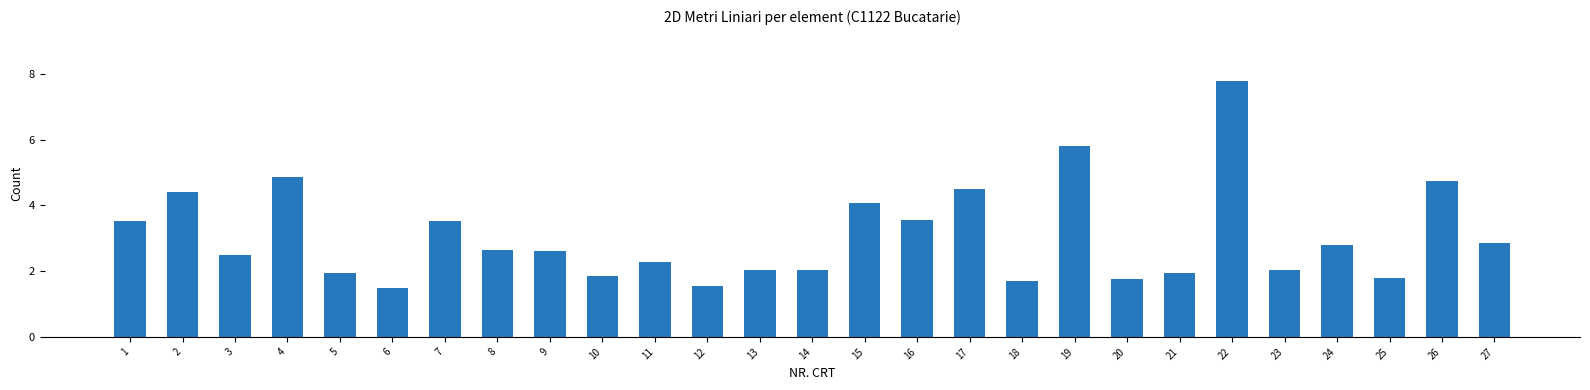

Reading right to left, what are all the values shown in this chart?

2.9	4.7	1.8	2.8	2.0	7.8	1.9	1.8	5.8	1.7	4.5	3.5	4.1	2.0	2.0	1.6	2.3	1.8	2.6	2.6	3.5	1.5	1.9	4.9	2.5	4.4	3.5